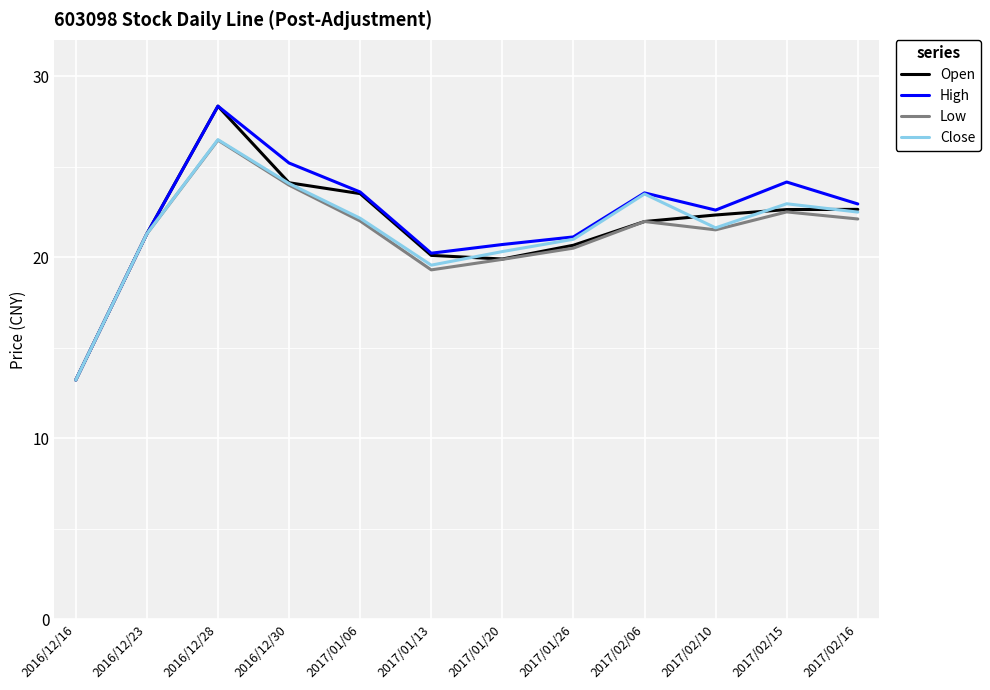

Which category has the lowest value in the High series?

2016/12/16